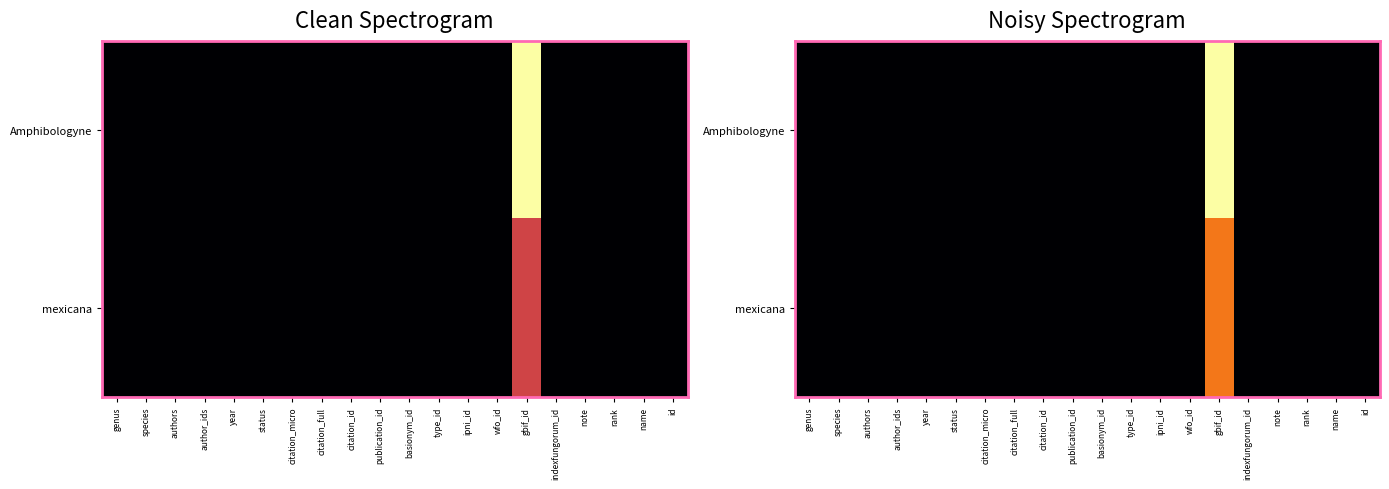

Between species and ipni_id, which is larger?

species